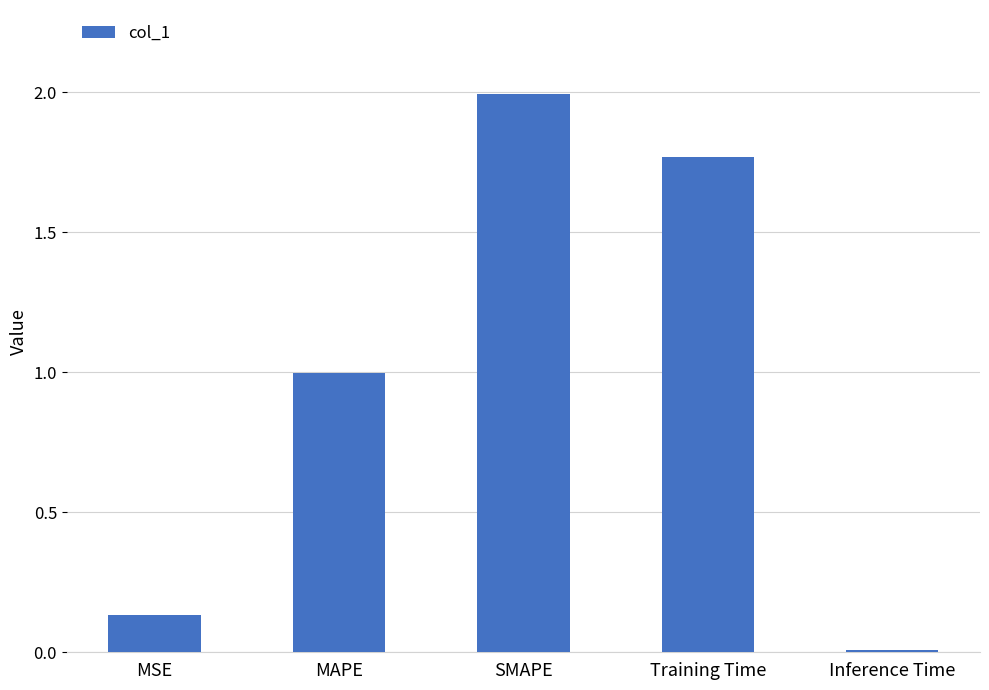

What is the change in value from SMAPE to Inference Time?

-2.0